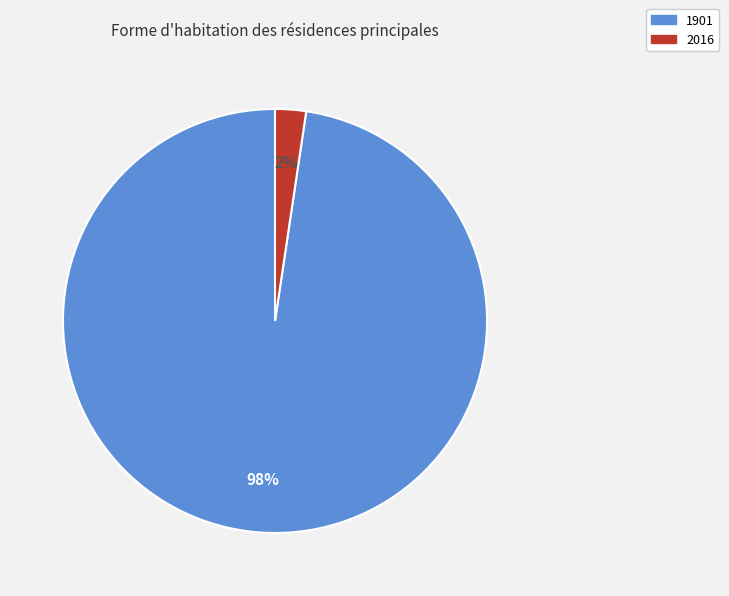

To the nearest percent, what is the average slice percentage?

50%